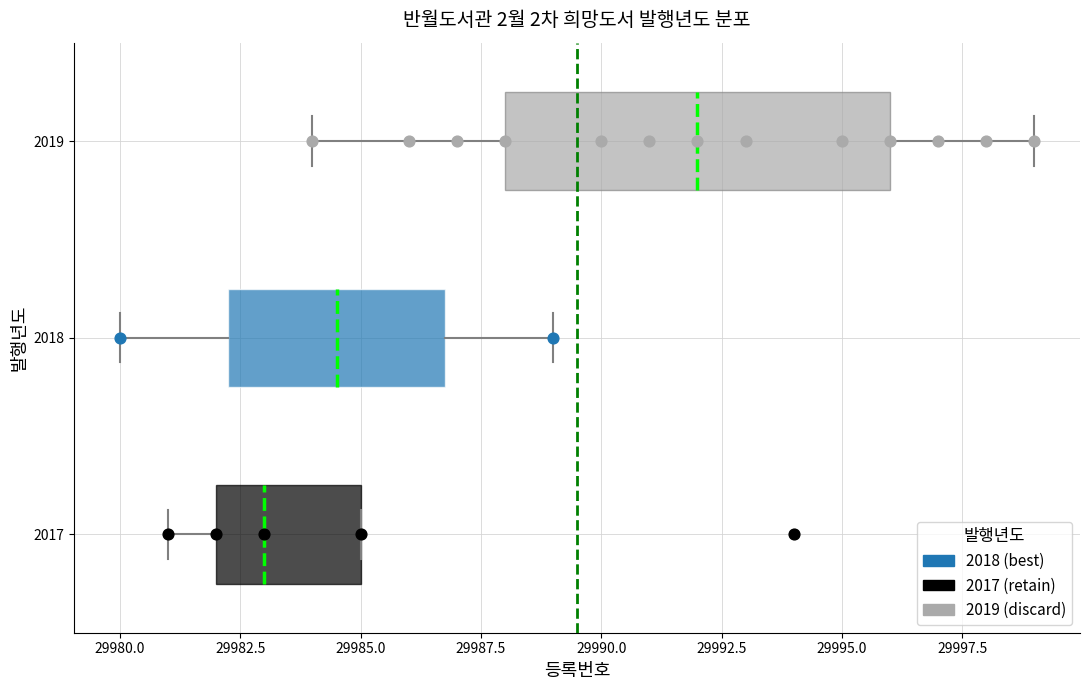

Reading bottom to top, read every box against the x-axis: the position of its median line, the range the box covers, and the ends of its whiskers. The values are not printed on the chart, so give them approximately, as read against the axis.

2017: median 29983.0, box 29982.0 to 29985.0, whiskers 29981.0 to 29985.0
2018: median 29984.5, box 29982.5 to 29987.0, whiskers 29980.0 to 29989.0
2019: median 29992.0, box 29988.0 to 29996.0, whiskers 29984.0 to 29999.0